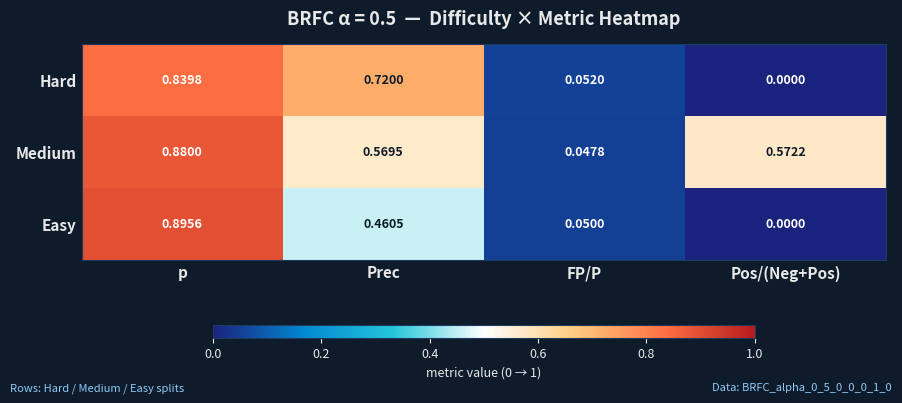

Rank the series at Prec from lowest to highest value.

Easy, Medium, Hard